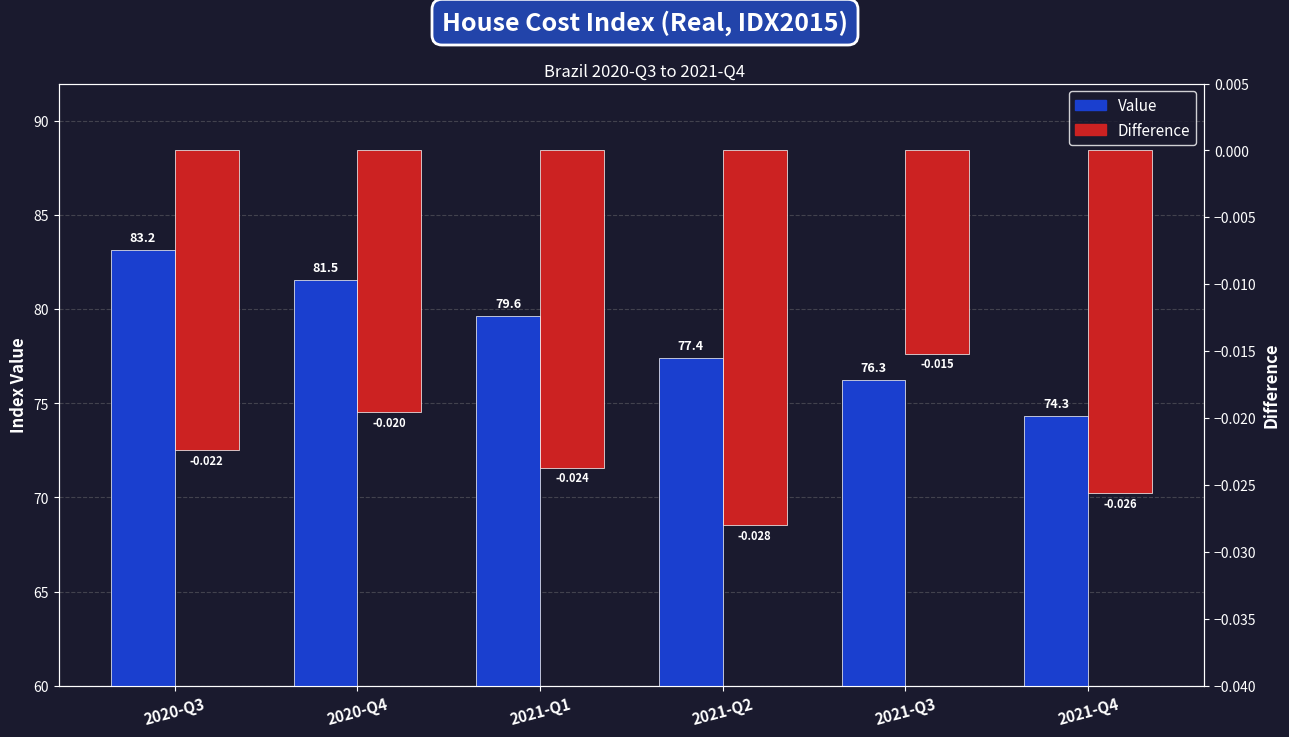

Between 2021-Q4 and 2021-Q1, which is larger?

2021-Q1